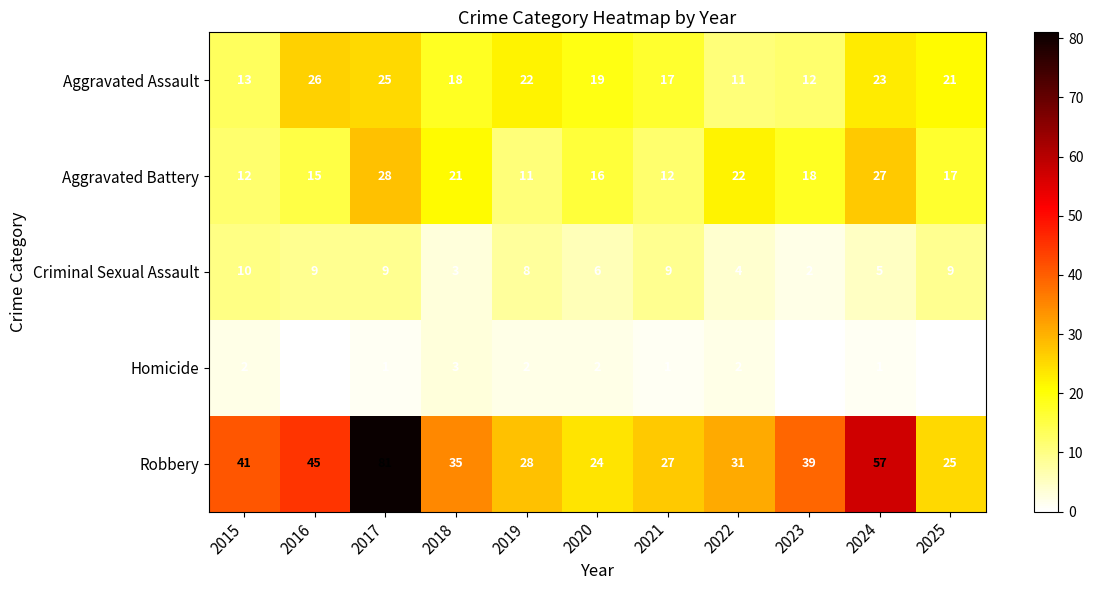

What is the total value across all series at 2018?

80